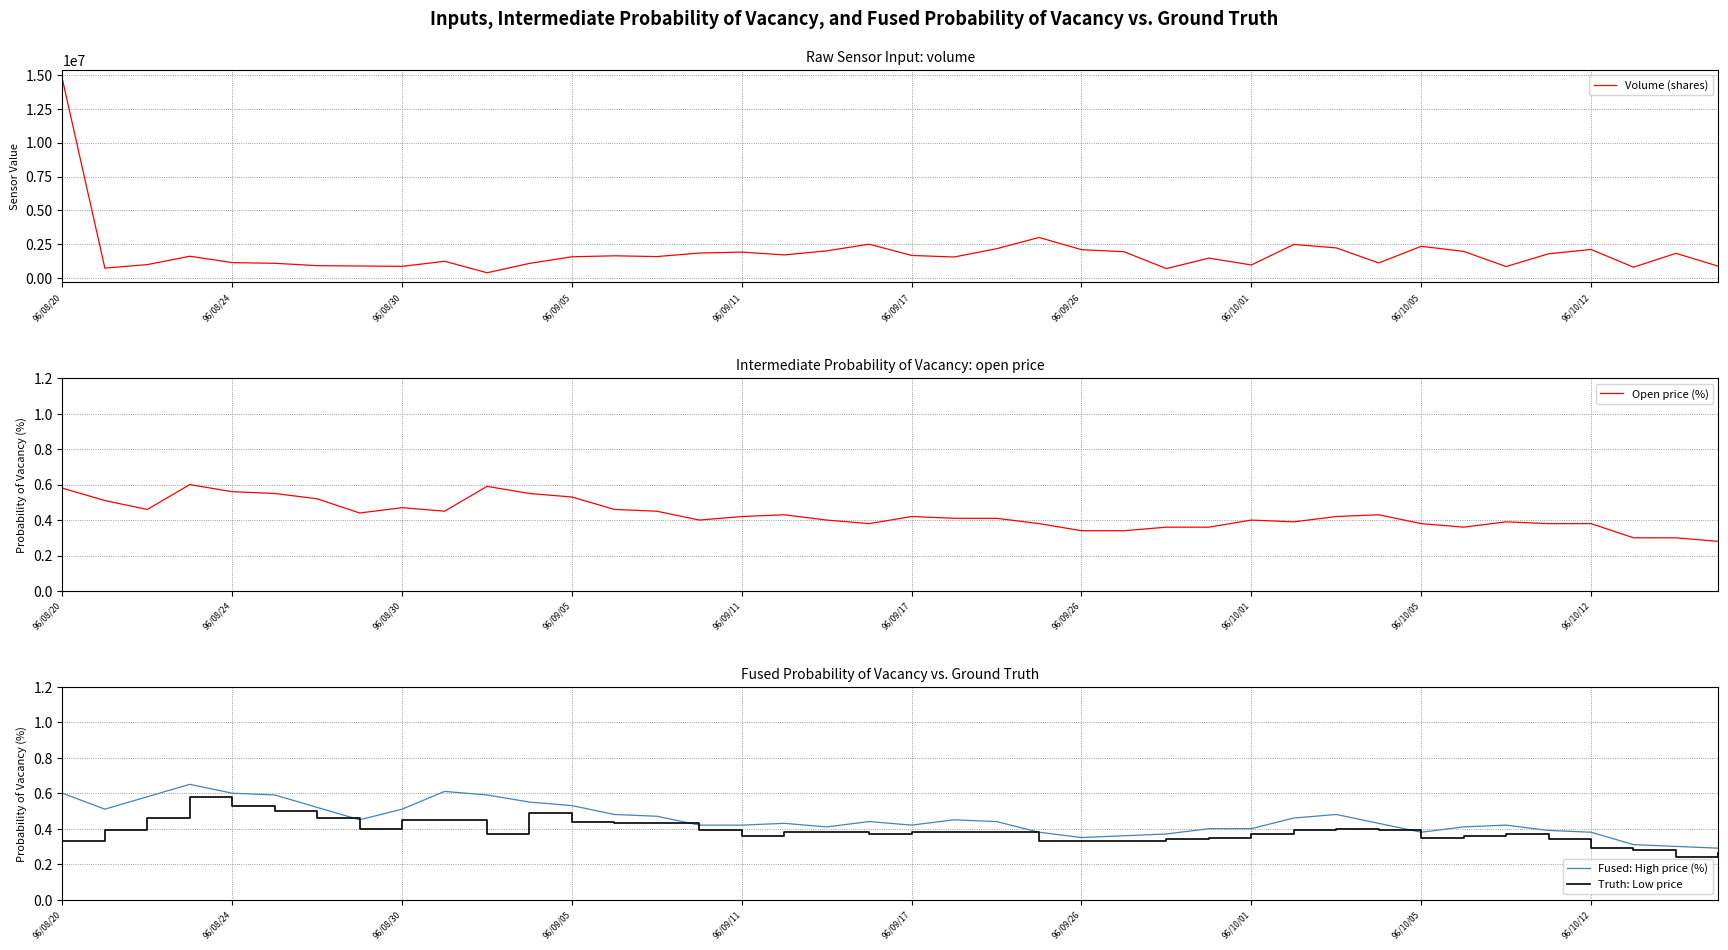

Rank the series at 25 from lowest to highest value.

Truth: Low price, Open price (%), Fused: High price (%), Volume (shares)